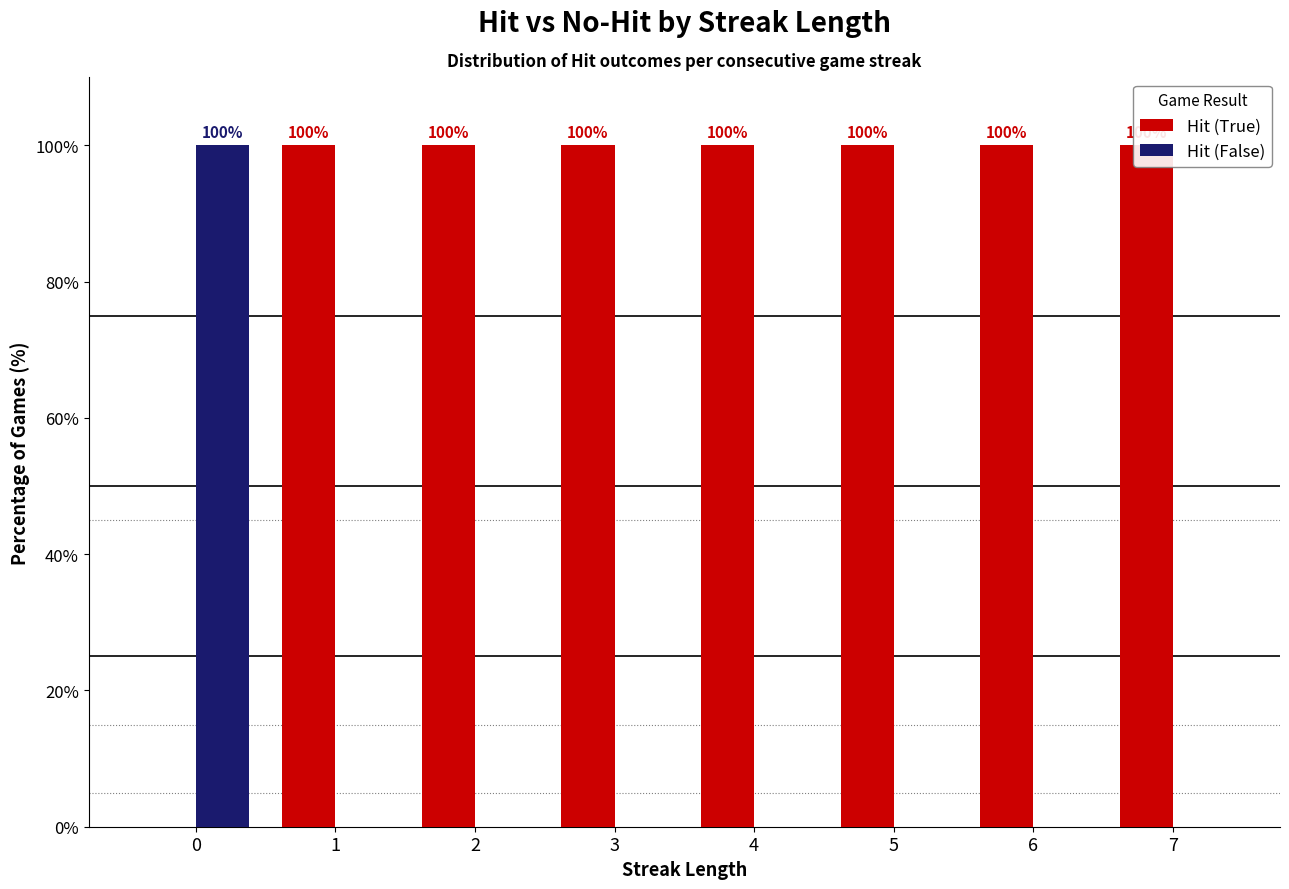

What is the sum of all Hit (True) values?

700